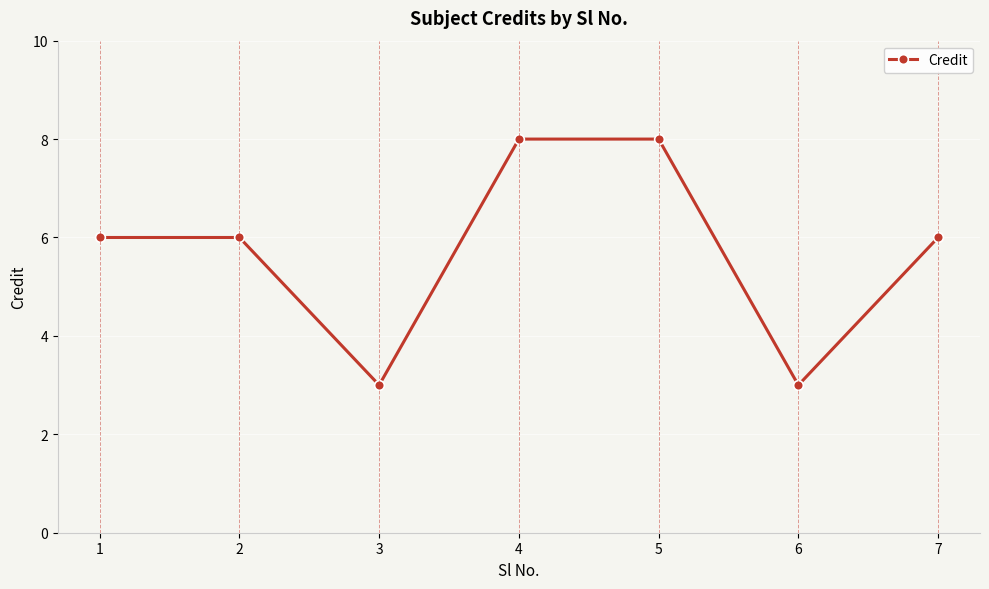

Reading left to right, what are all the values shown in this chart?

6	6	3	8	8	3	6